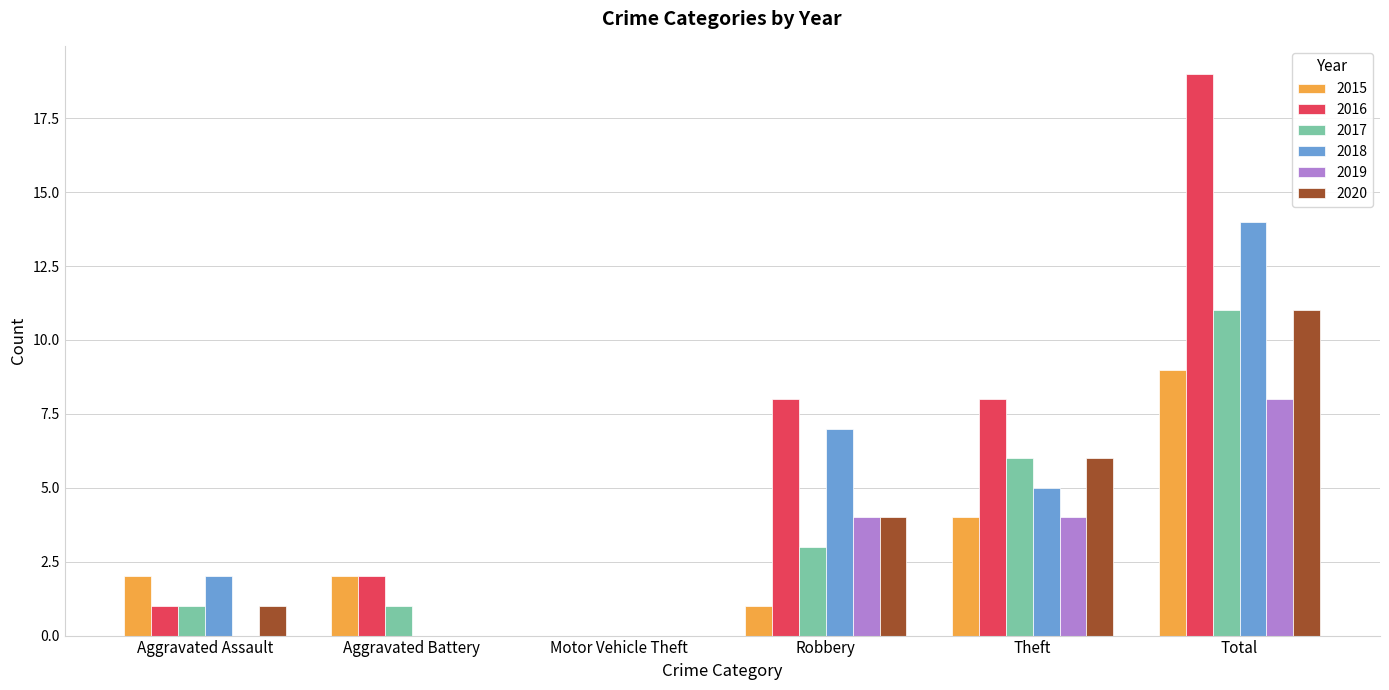

Does the chart contain stacked bars?

No